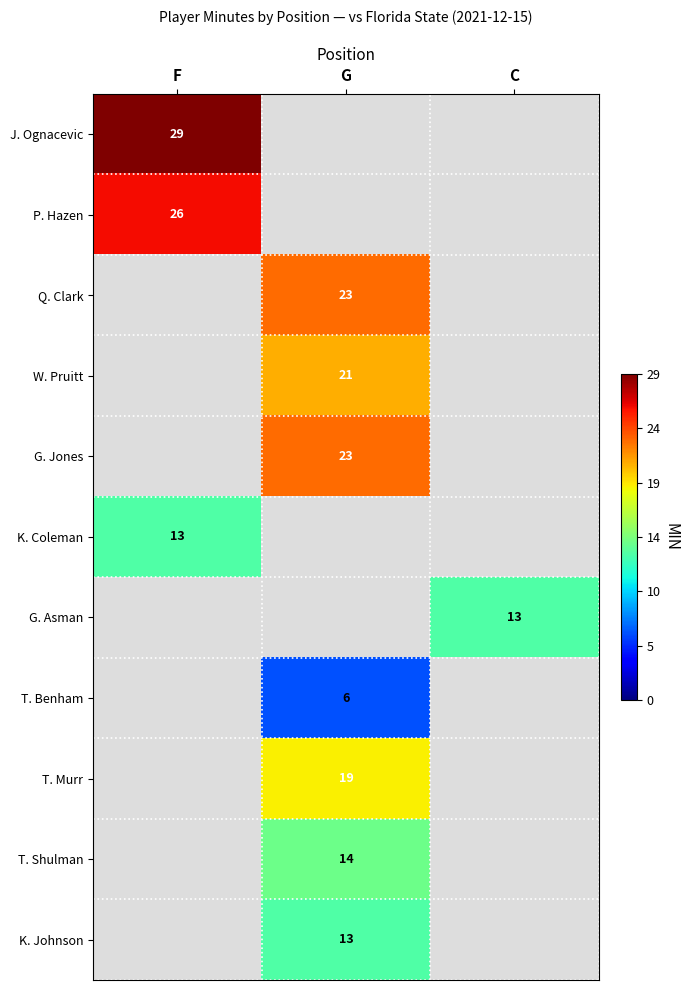

The W. Pruitt series shows 36.1 at G. True or false?

False